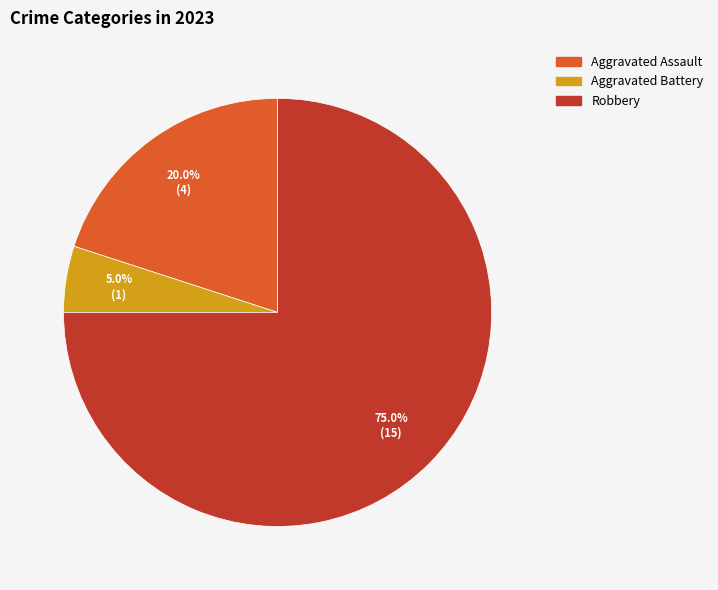

Is there a majority slice in this chart?

Yes